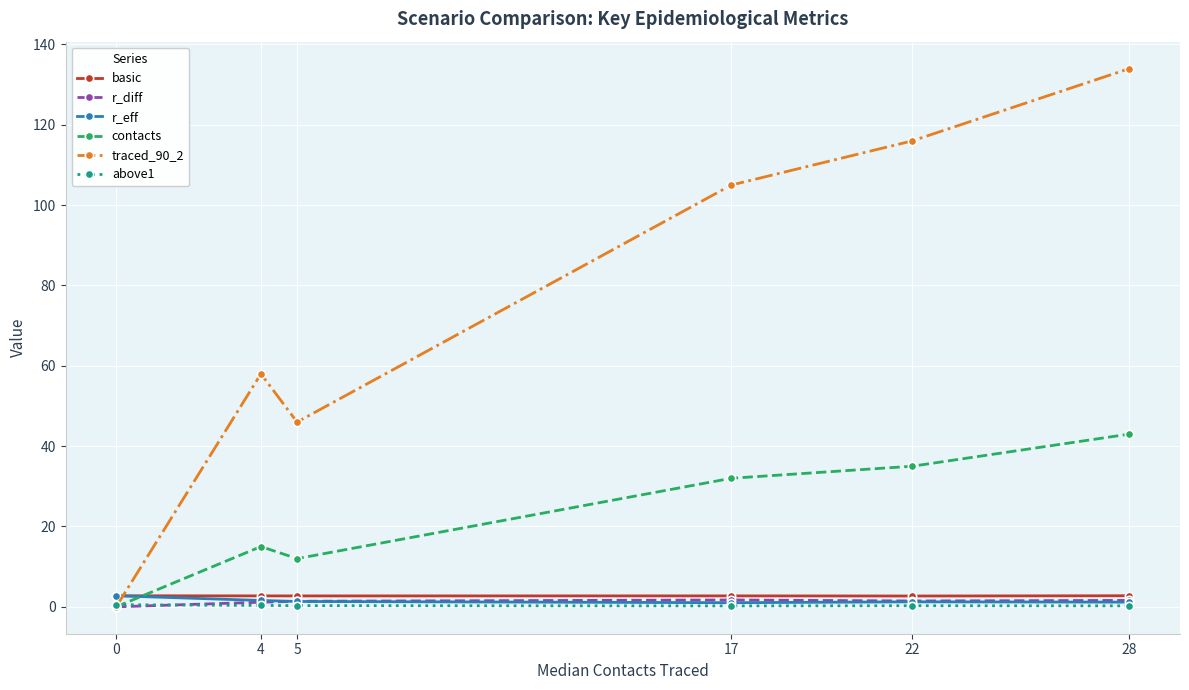

What is the value of the r_diff point at the 2nd from the left?

1.1